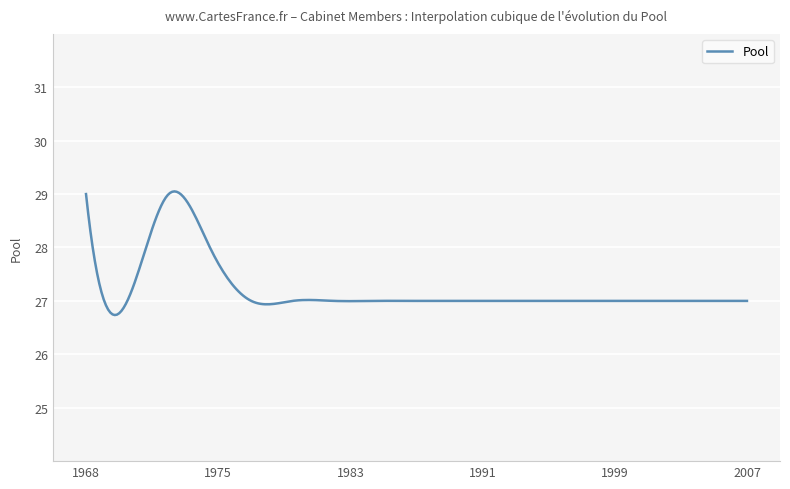

What is the difference between the maximum and minimum values?

2.3